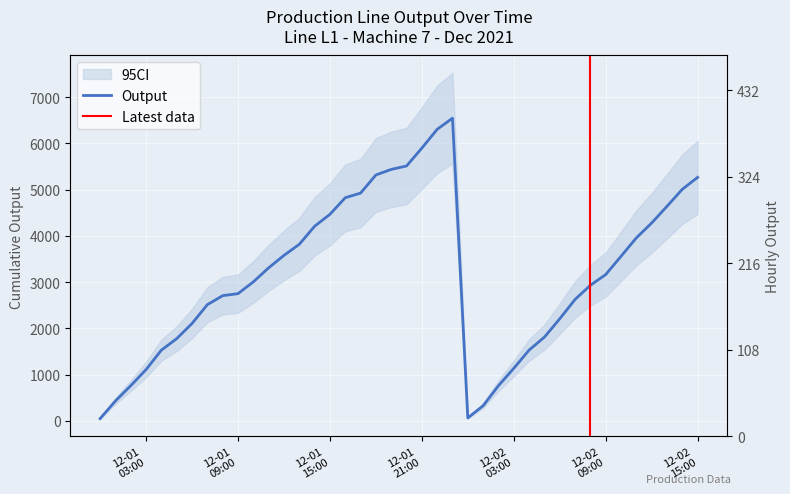

Reading right to left, list all the values displayed in this chart.

Input: 5264	5006	4638	4278	3956	3558	3164	2932	2626	2208	1812	1532	1138	762	330	66	6542	6302	5896	5510	5436	5316	4924	4824	4466	4208	3818	3578	3310	3006	2752	2708	2514	2108	1780	1532	1112	764	434	52
HourlyOutput: 258	368	360	322	398	394	232	306	418	396	280	394	376	432	264	66	240	406	386	74	120	392	100	358	258	390	240	268	304	254	44	194	406	328	248	420	348	330	382	52